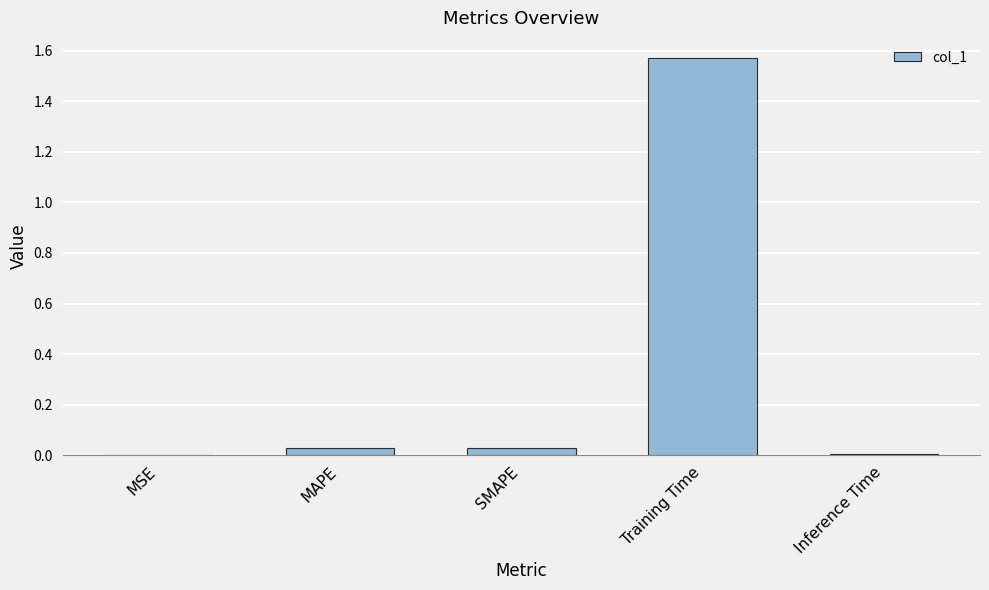

True or false: the data shows 0.0 at Inference Time.

True